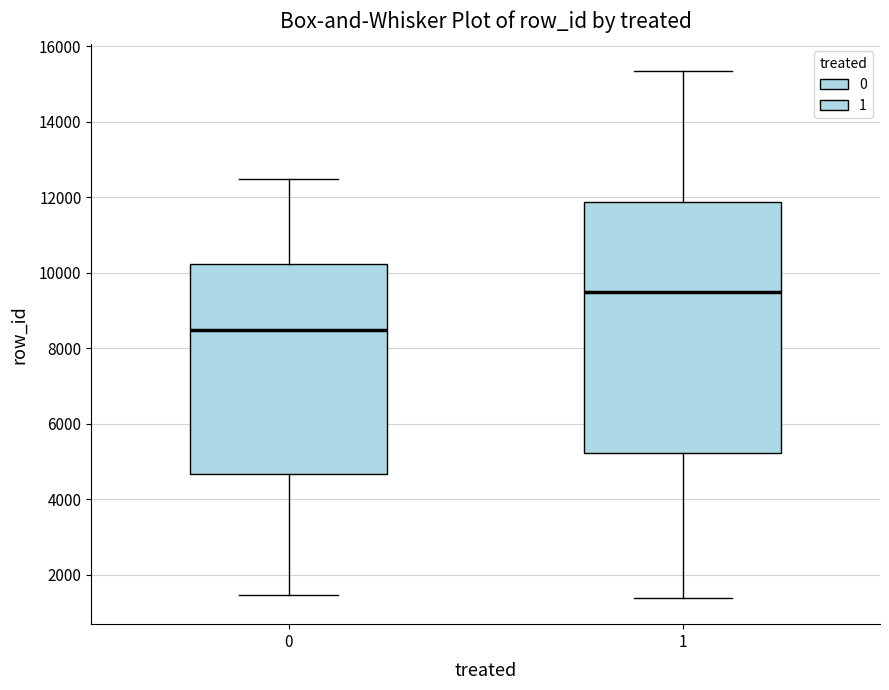

Comparing the boxes themselves (not the whiskers), which one is the tallest?

1